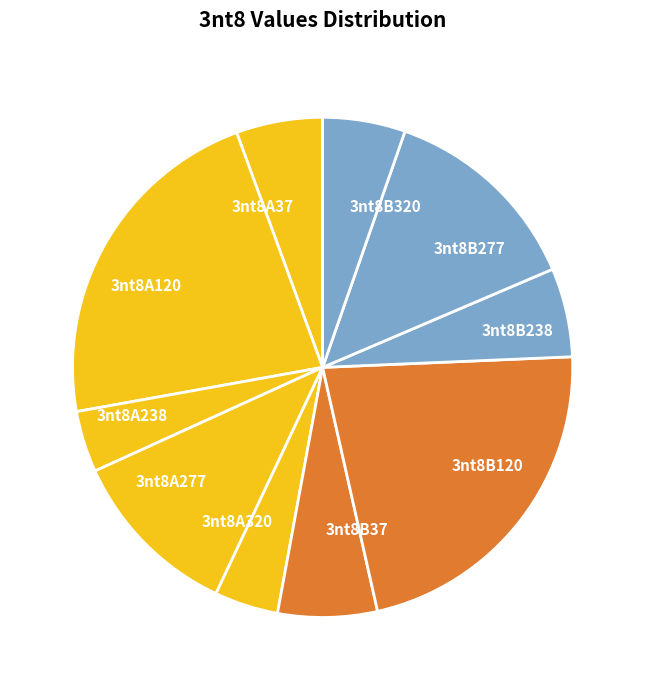

Do 3nt8B277 and 3nt8B320 together represent more than half of the pie?

No